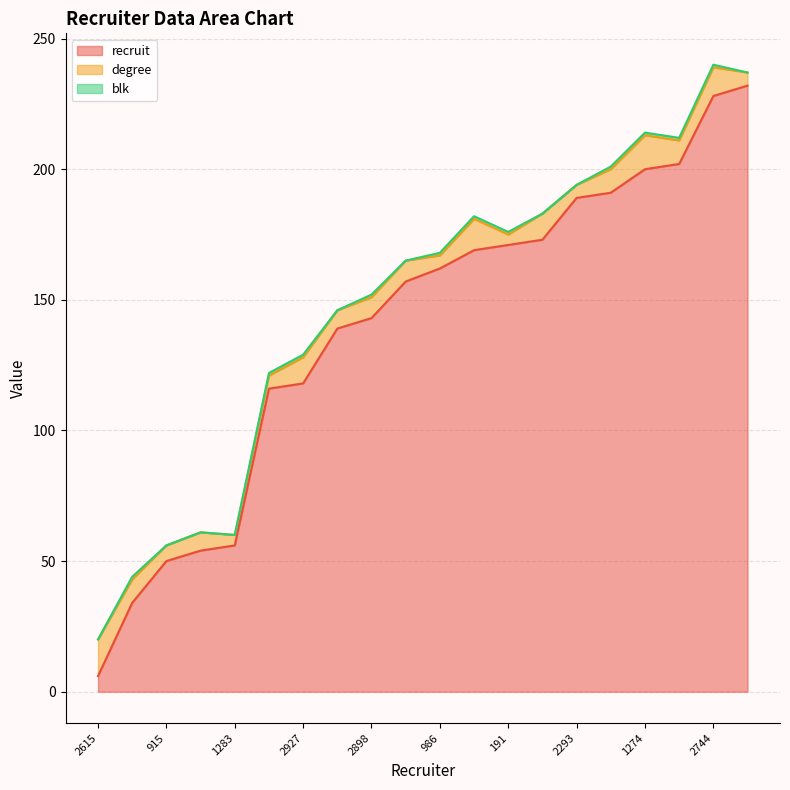

Which series has the widest spread of values?

recruit